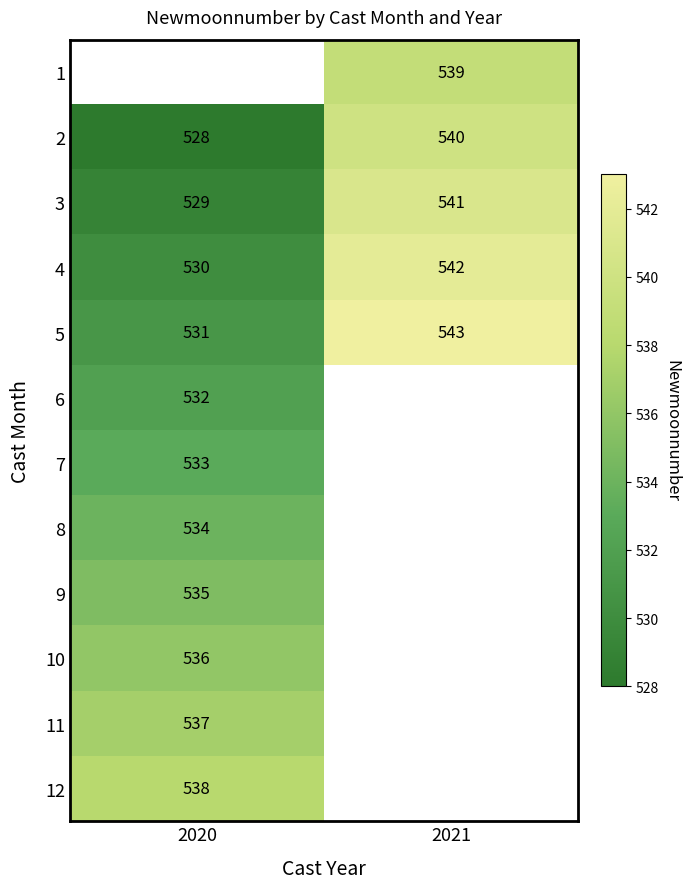

What value does the 5 series have at 2020, to the nearest 10?

530